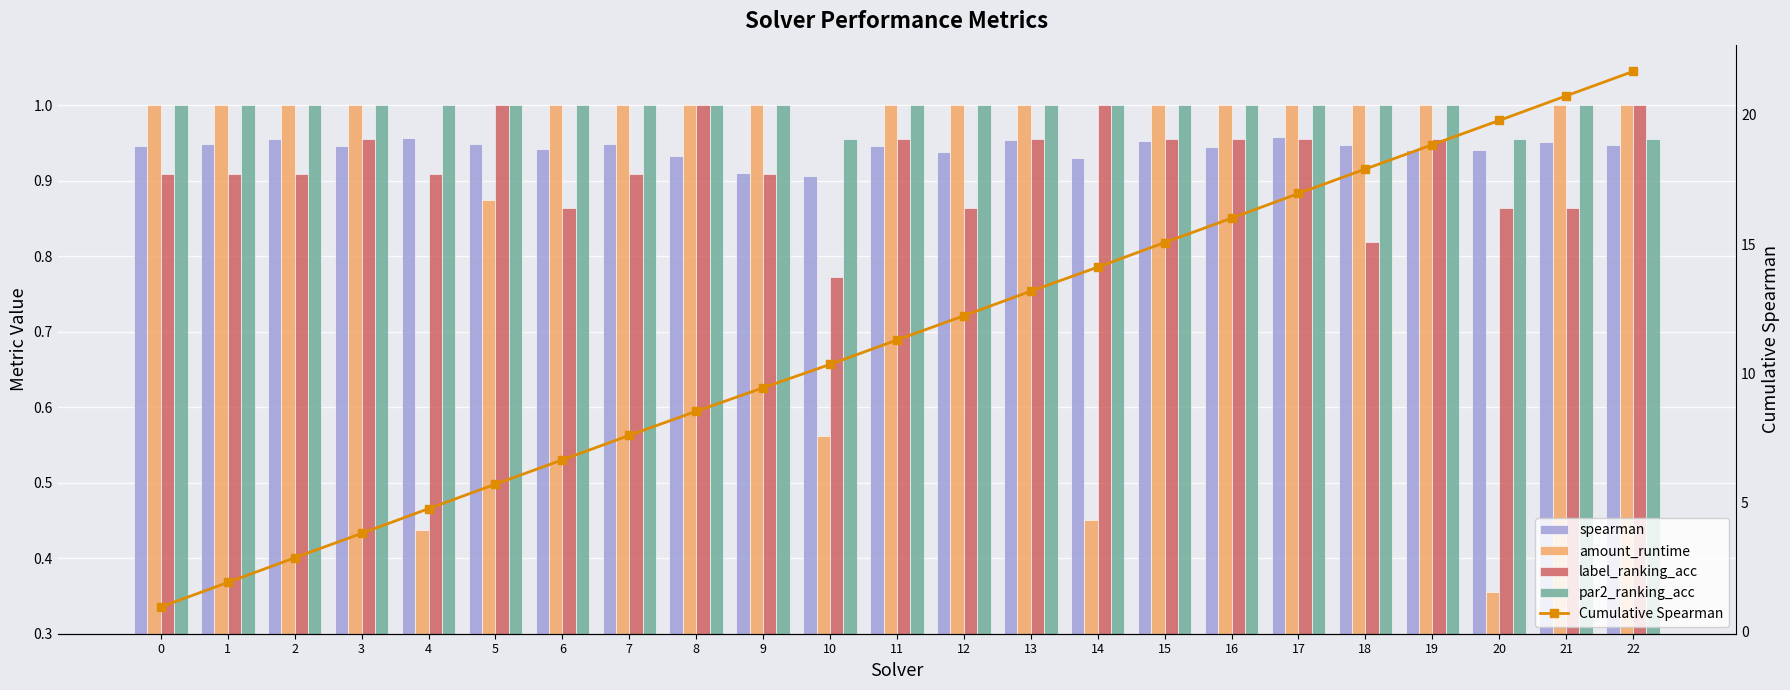

Does the chart contain any negative values?

No